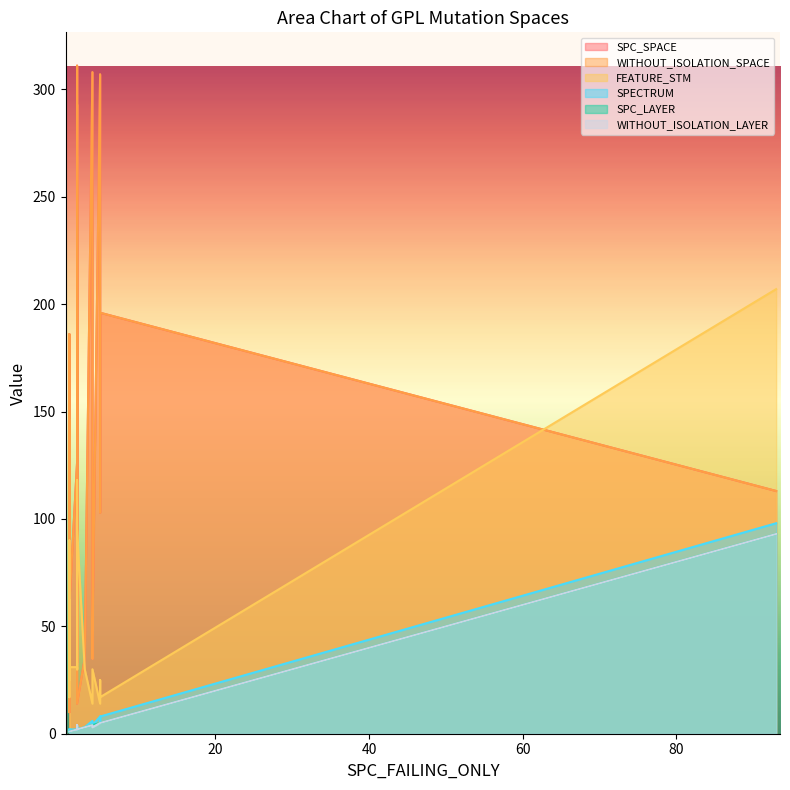

What is the label of the 20th point from the right?

1